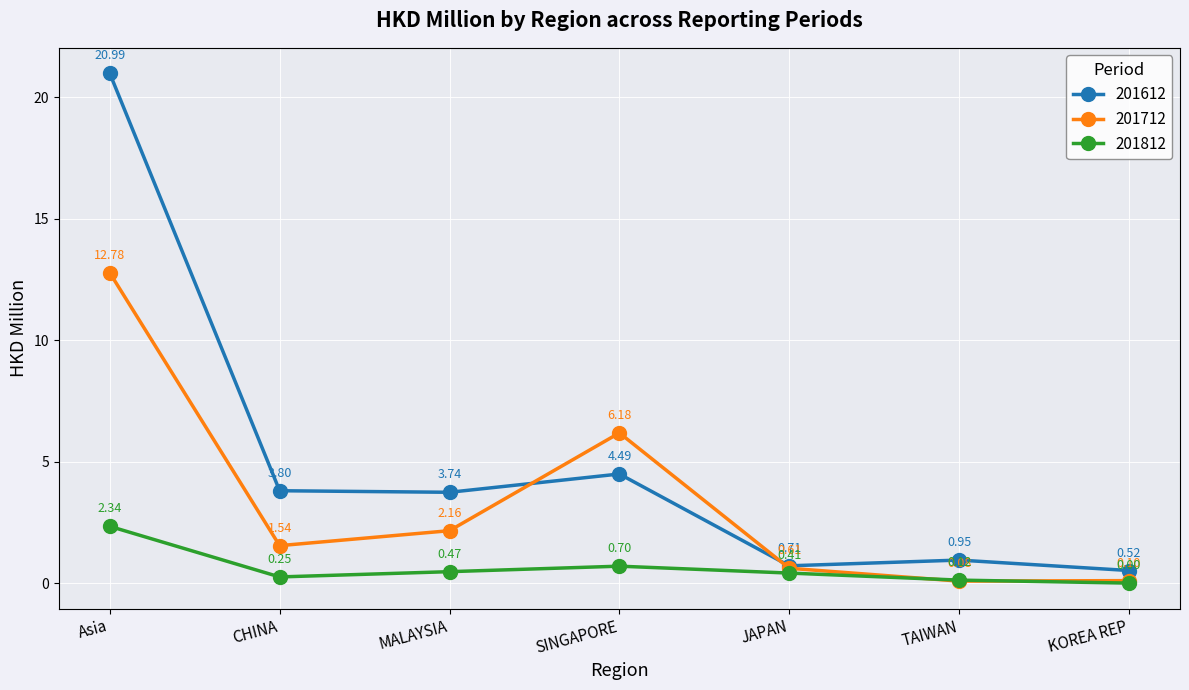

Rank the series by their average value, from lowest to highest.

201812, 201712, 201612